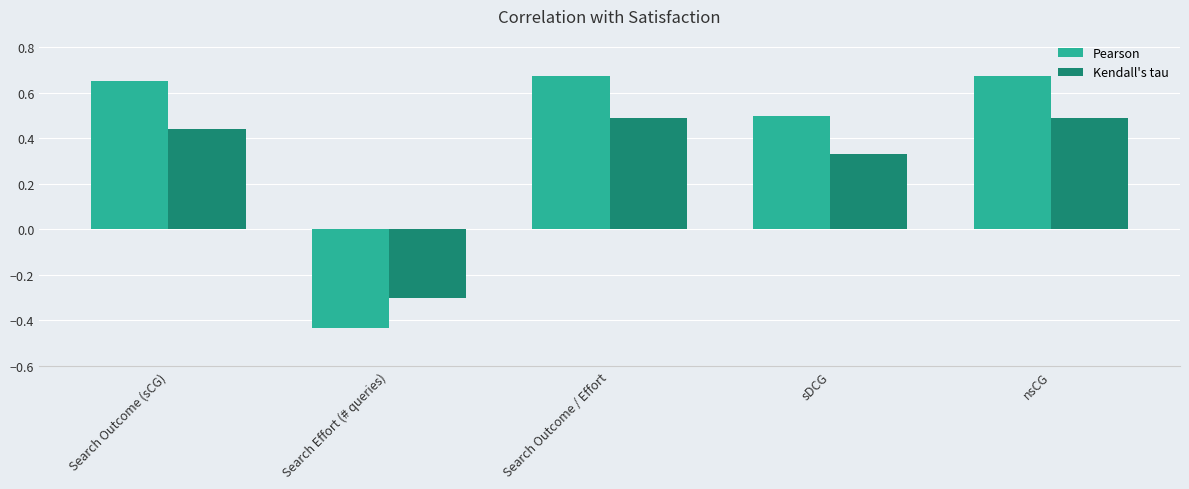

What is the spread (max minus min) of values at Search Effort (# queries)?

0.1